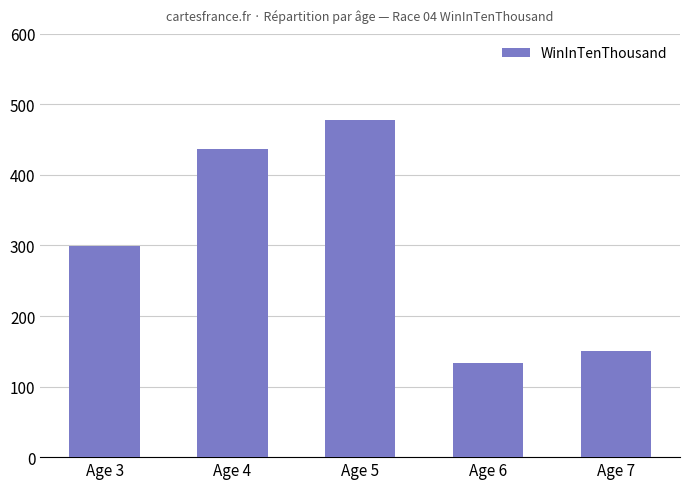

What is the change in value from Age 3 to Age 4?

+138